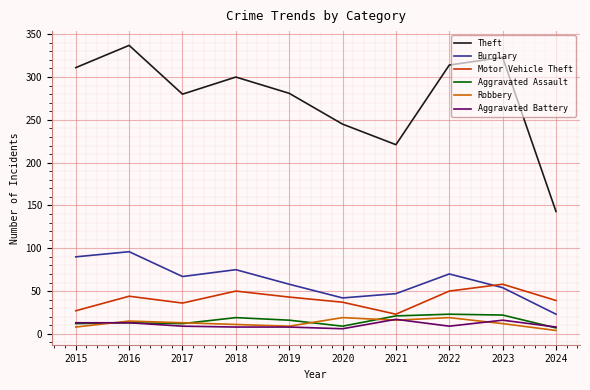

How many lines are shown in the chart?

6